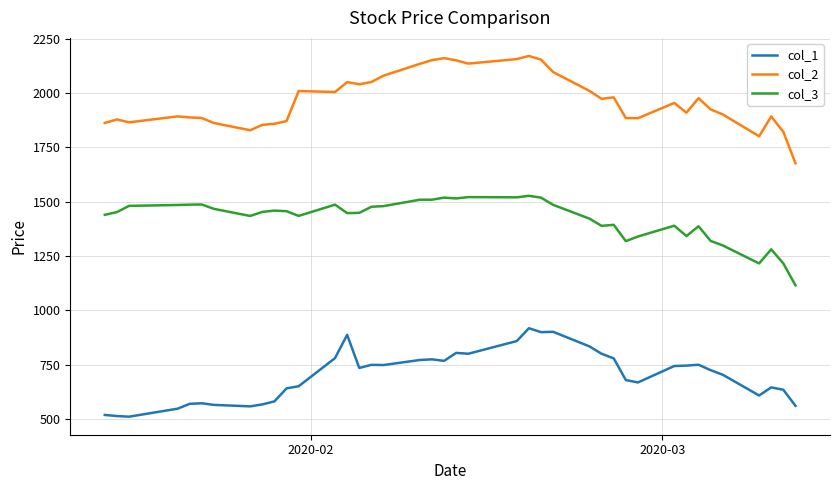

List the series in order of their peak value, highest first.

col_2, col_3, col_1